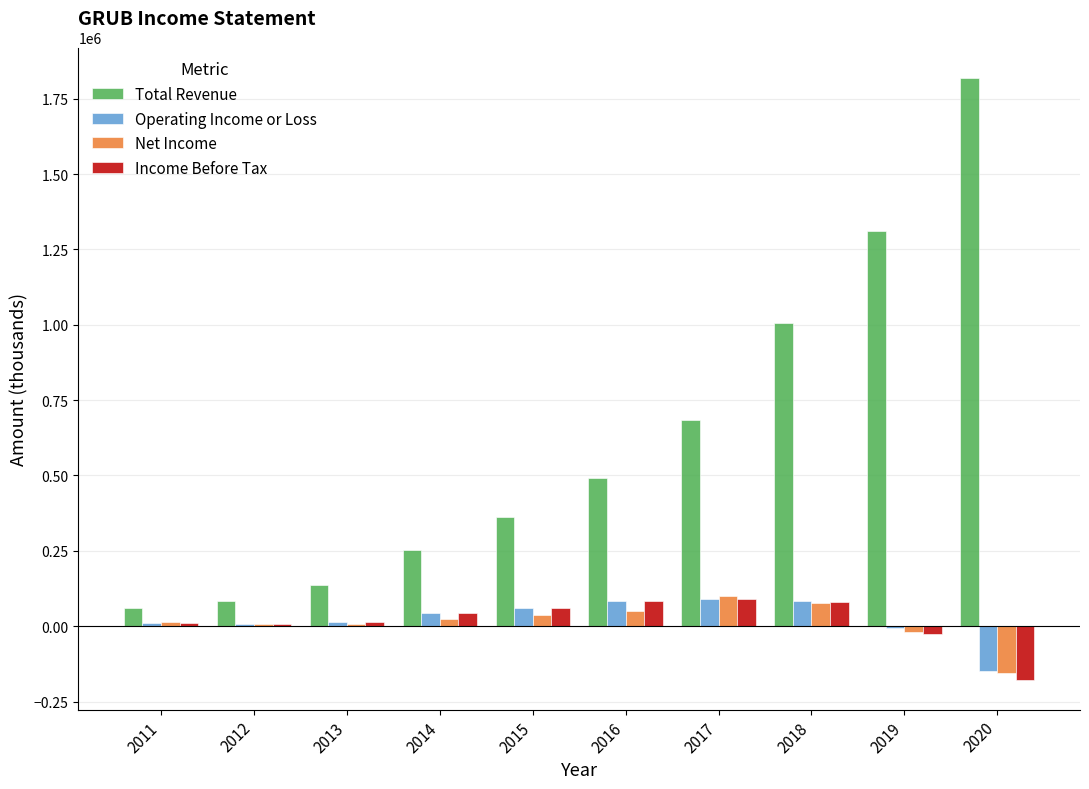

Which series has the largest total across all categories?

Total Revenue